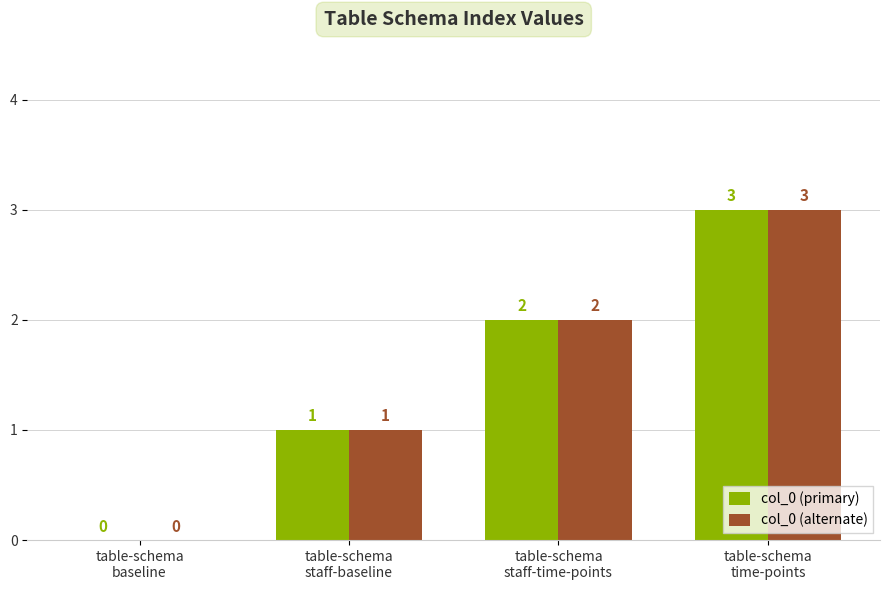

How many col_0 (alternate) values are between 1 and 3?

3